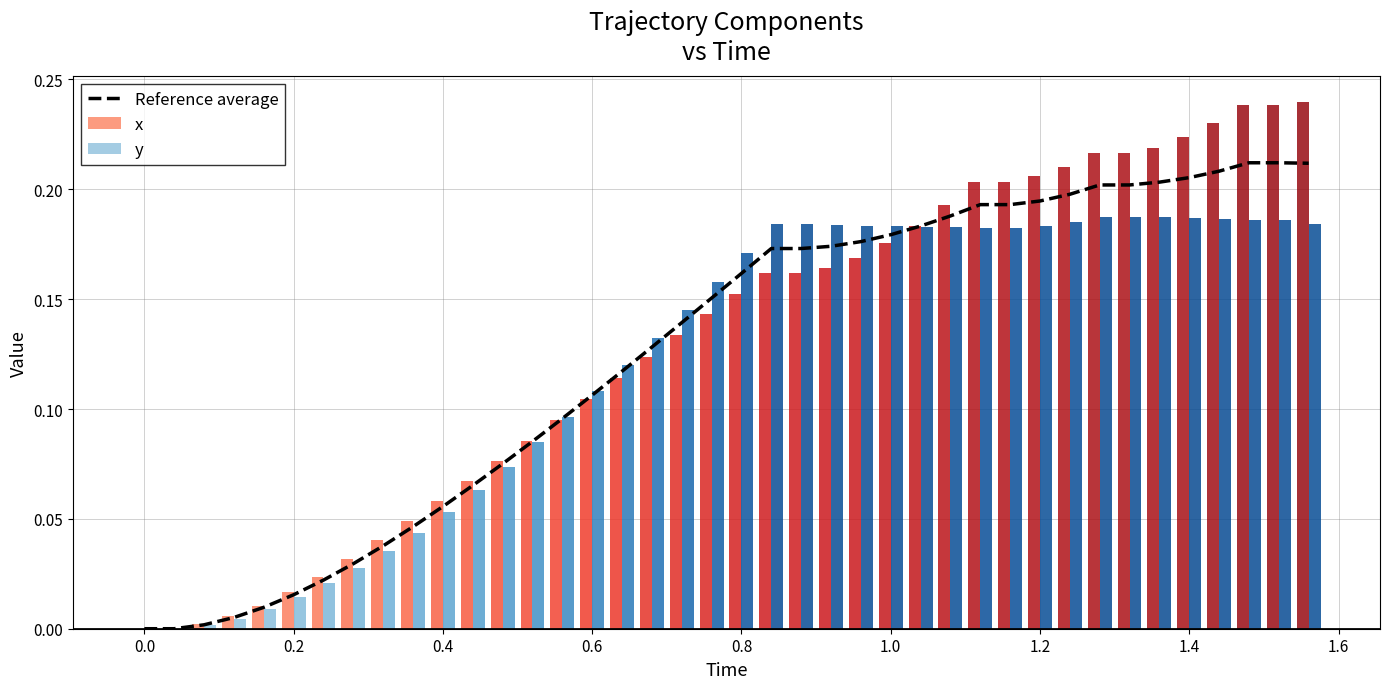

What is the average value of the Reference average series?

0.1